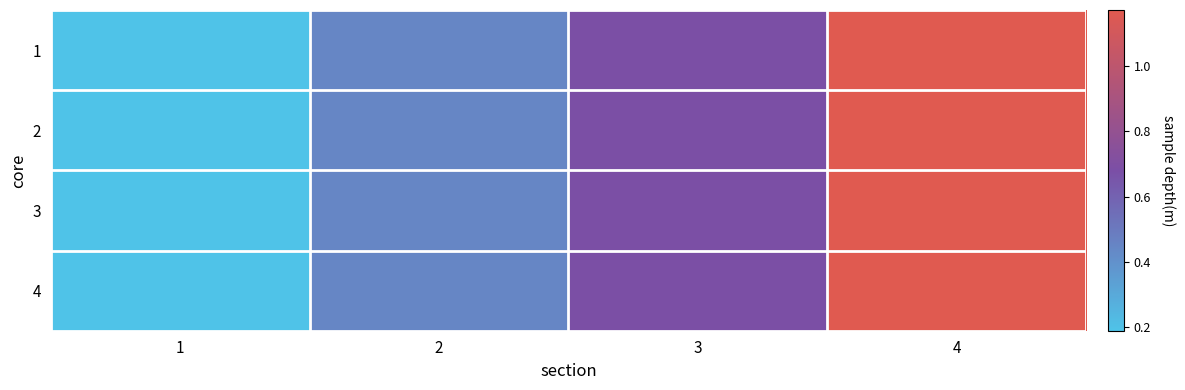

Rank the series by their maximum value, from lowest to highest.

1, 2, 3, 4